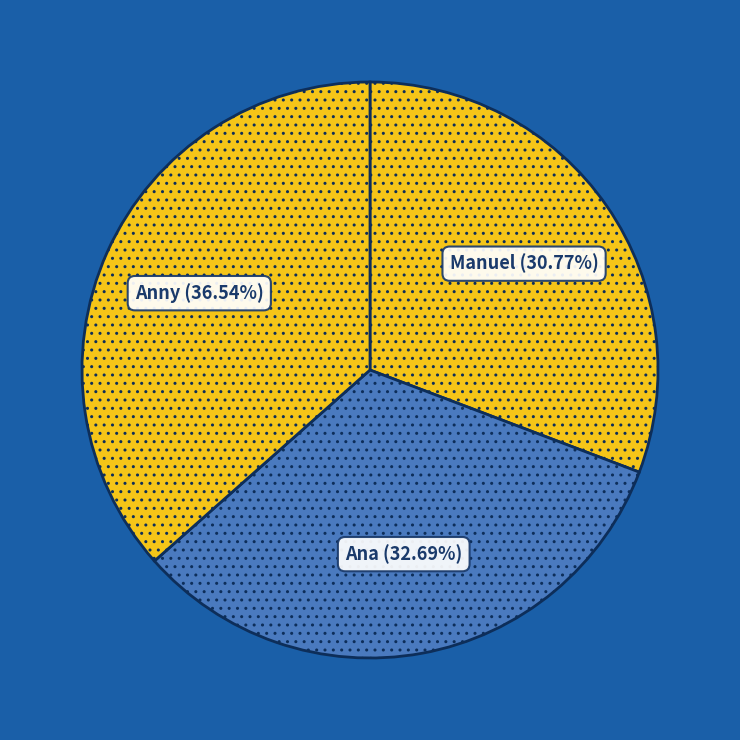

Approximately how many times larger is the value at Anny compared to Ana?

1.1